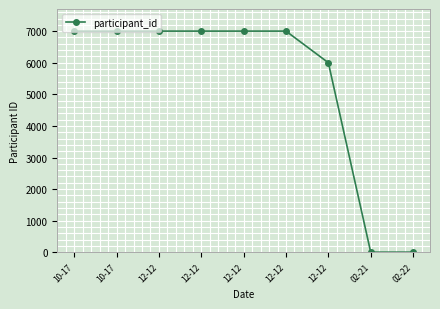

At which label is the value closest to 3502?

12-12